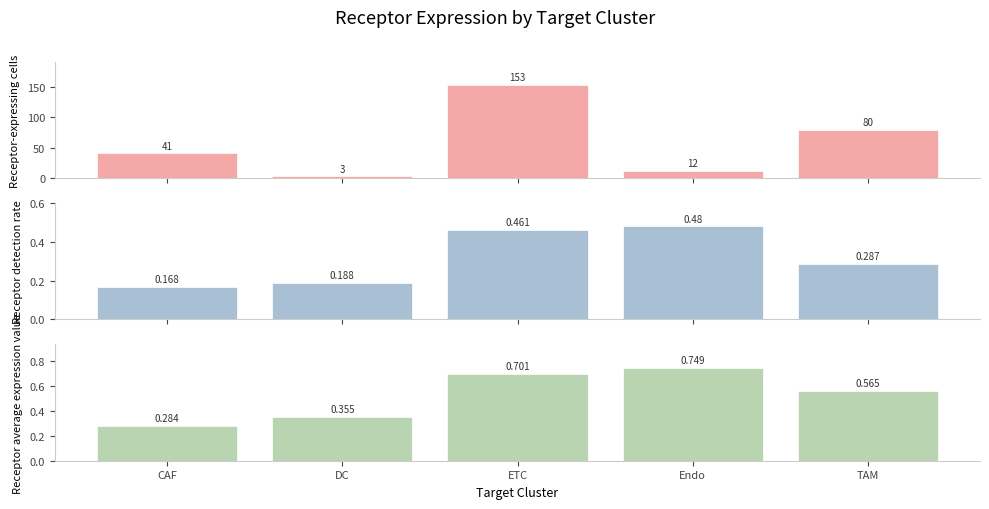

What is the maximum value for Receptor-expressing cells?

153.0